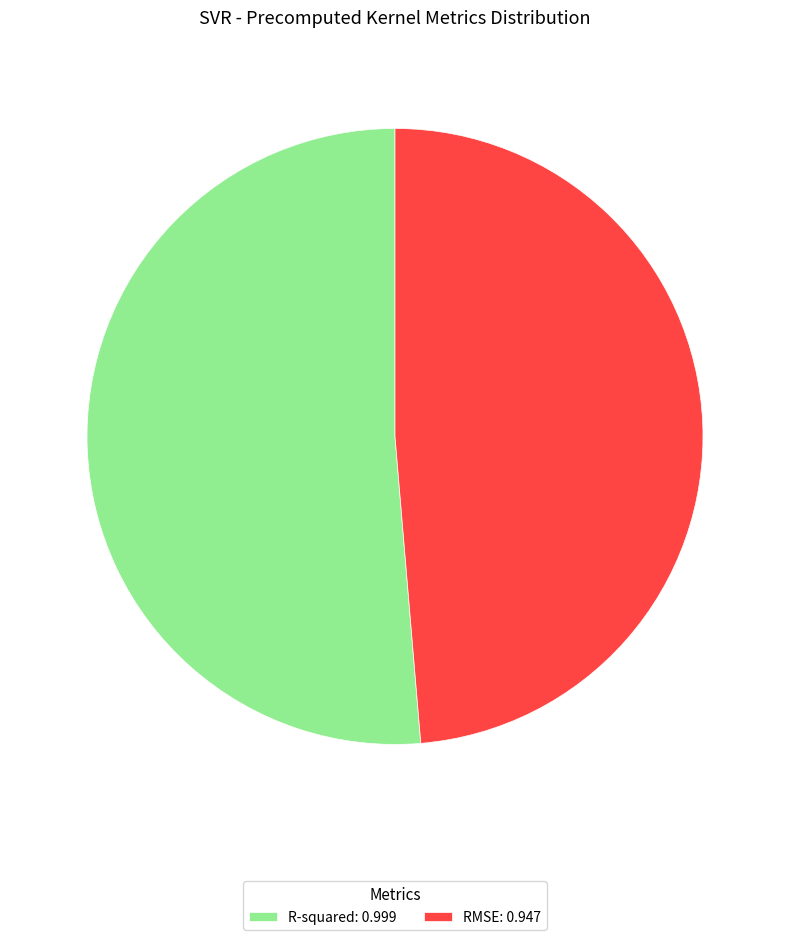

Is it true that R-squared is 51% of the pie?

True